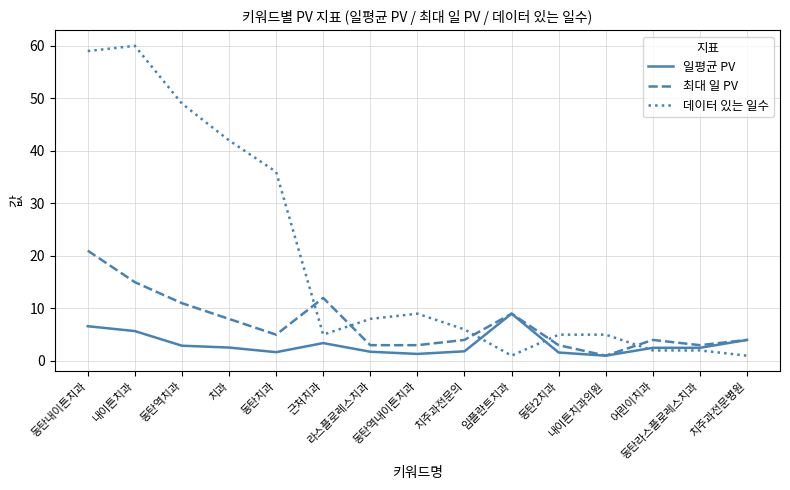

What are all the series names shown in the legend?

일평균 PV, 최대 일 PV, 데이터 있는 일수